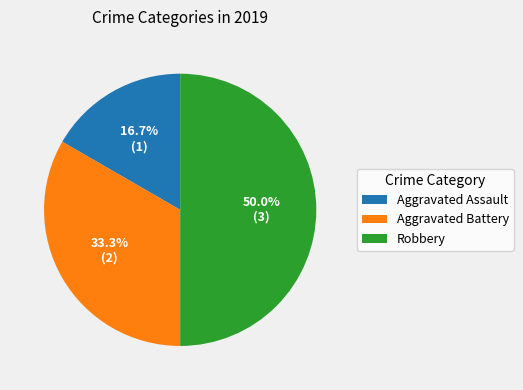

Rank the categories by value from lowest to highest.

Aggravated Assault, Aggravated Battery, Robbery